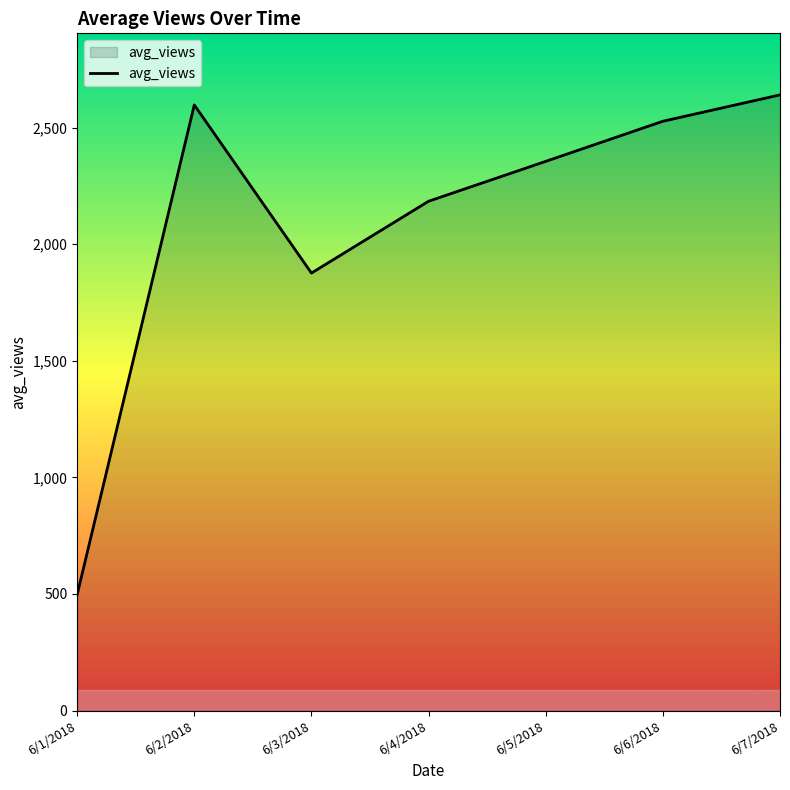

Approximately how many times larger is the value at 6/5/2018 compared to 6/3/2018?

1.3